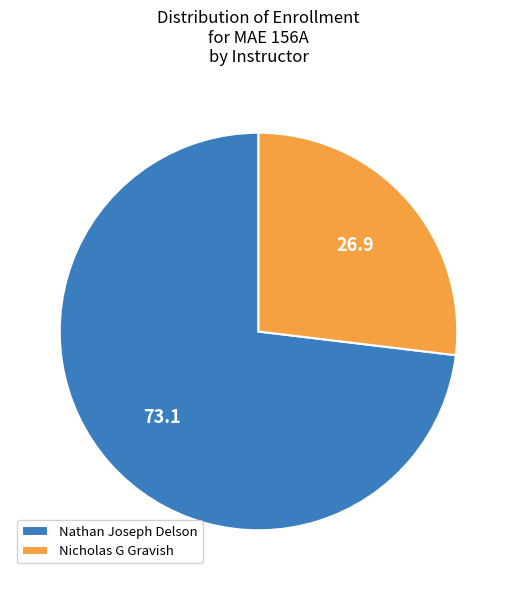

Is it true that Nathan Joseph Delson is 88% of the pie?

False